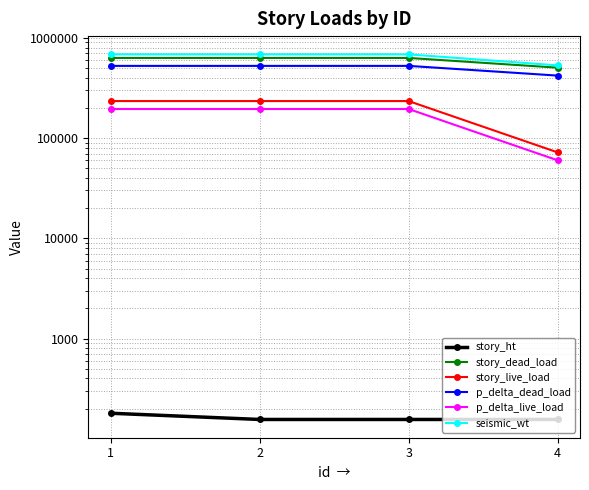

What is the average value of the p_delta_live_load series?

161250